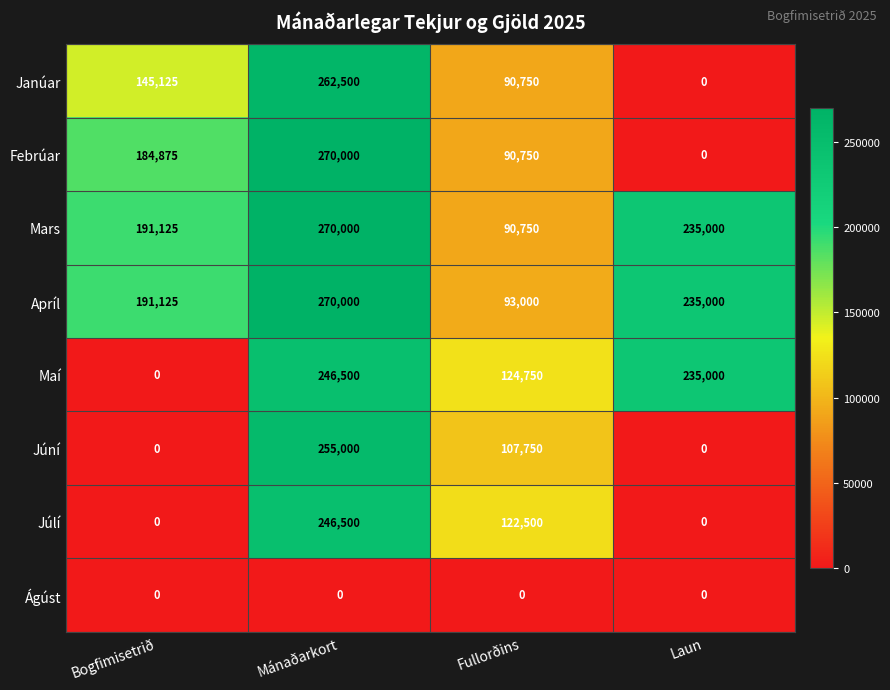

Which series has the widest spread of values?

Febrúar